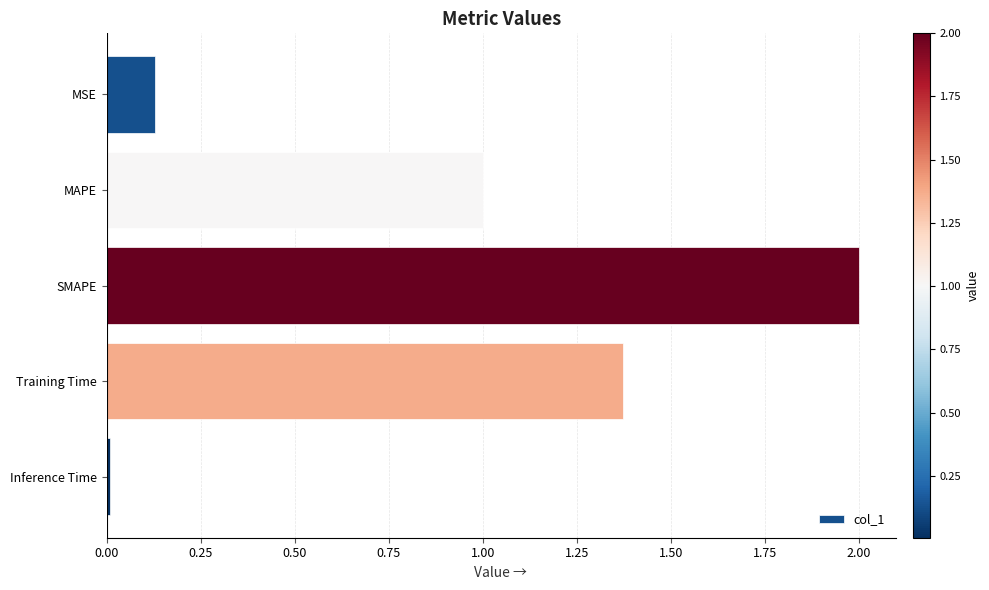

List the labels in order of value, smallest first.

Inference Time, MSE, MAPE, Training Time, SMAPE